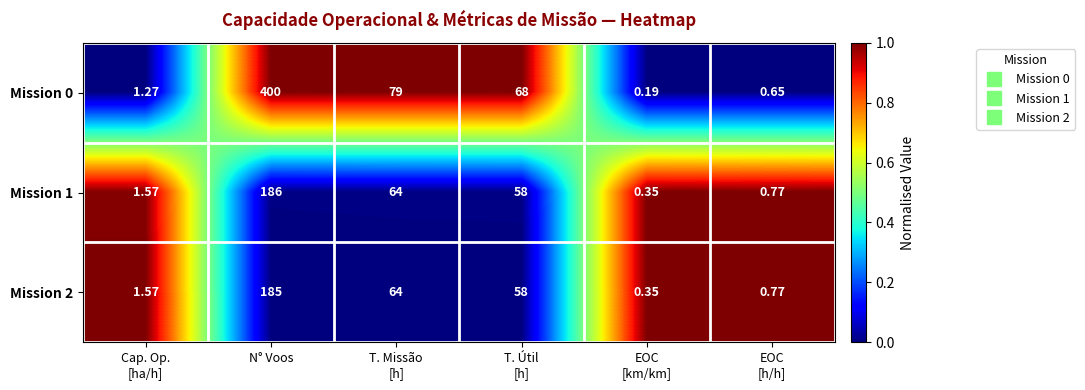

Where does the Mission 2 series first go above 58?

N° Voos